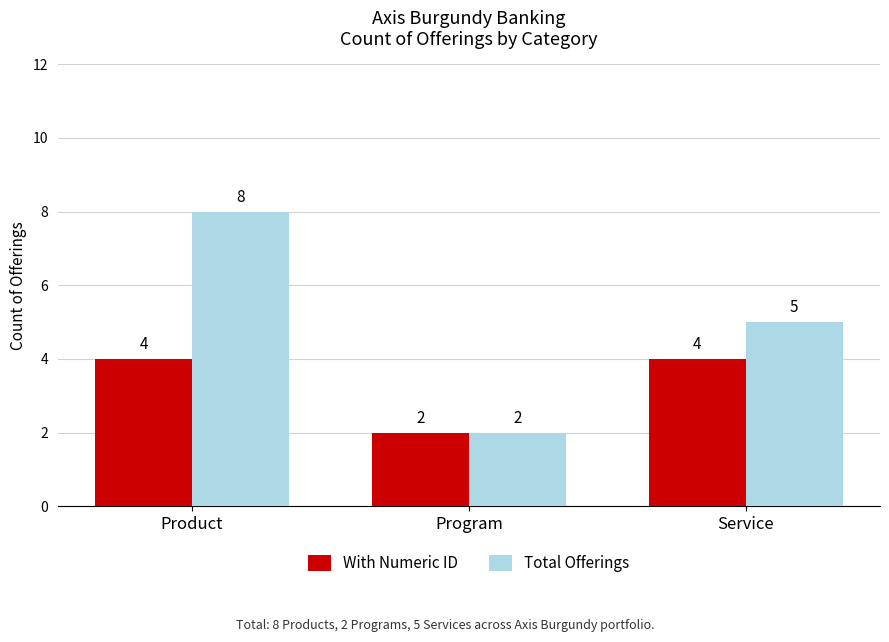

What is the difference between the highest and lowest values at Service?

1